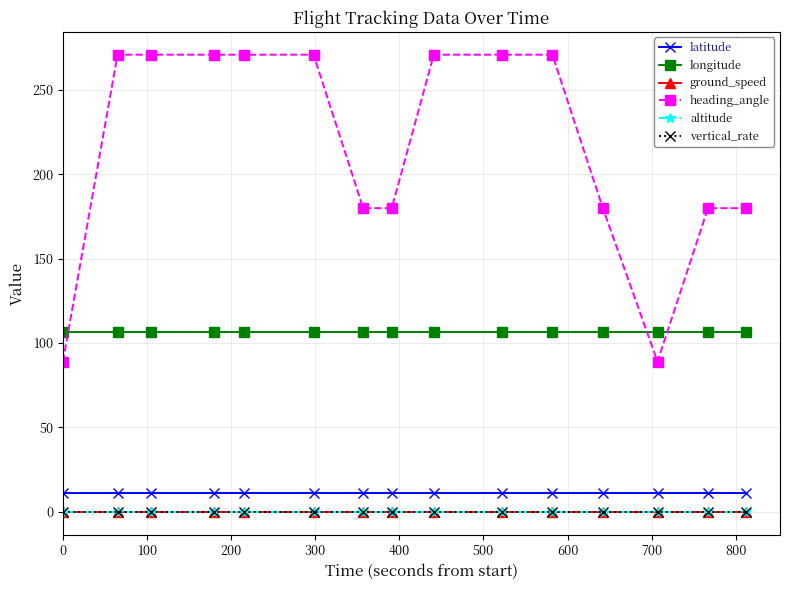

Rank the series by their maximum value, from lowest to highest.

ground_speed, altitude, vertical_rate, latitude, longitude, heading_angle